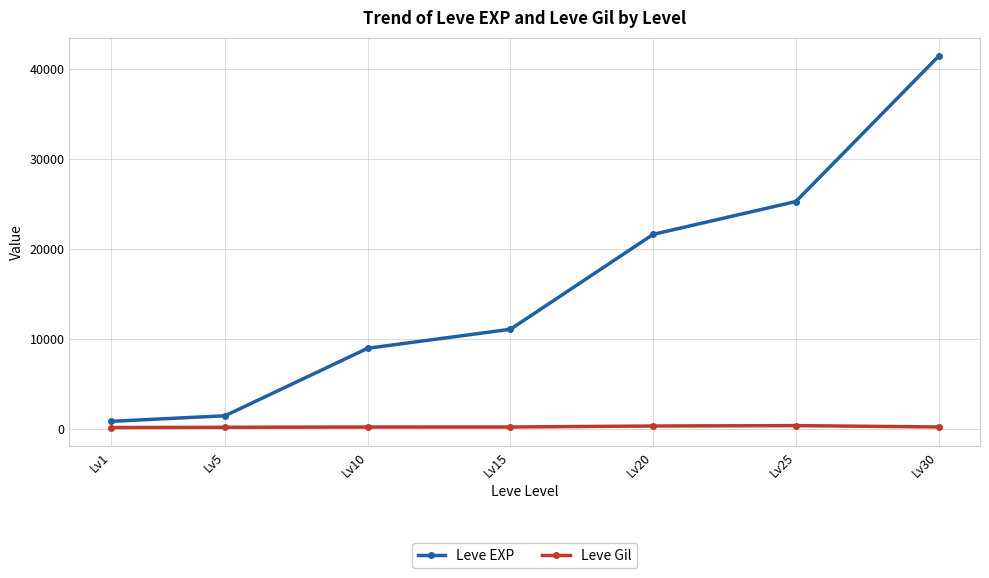

What is the difference between the highest and lowest values at Lv1?

687